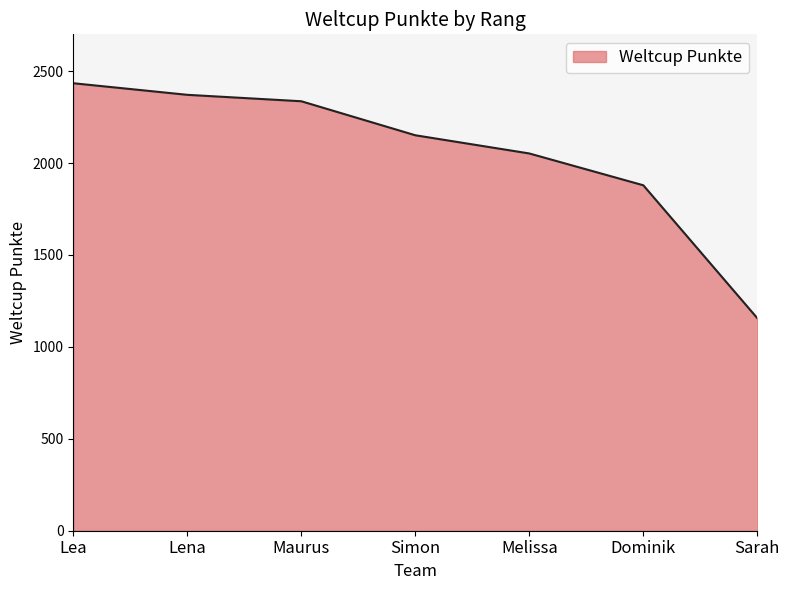

Where is the data nearest to the value 1795?

Dominik